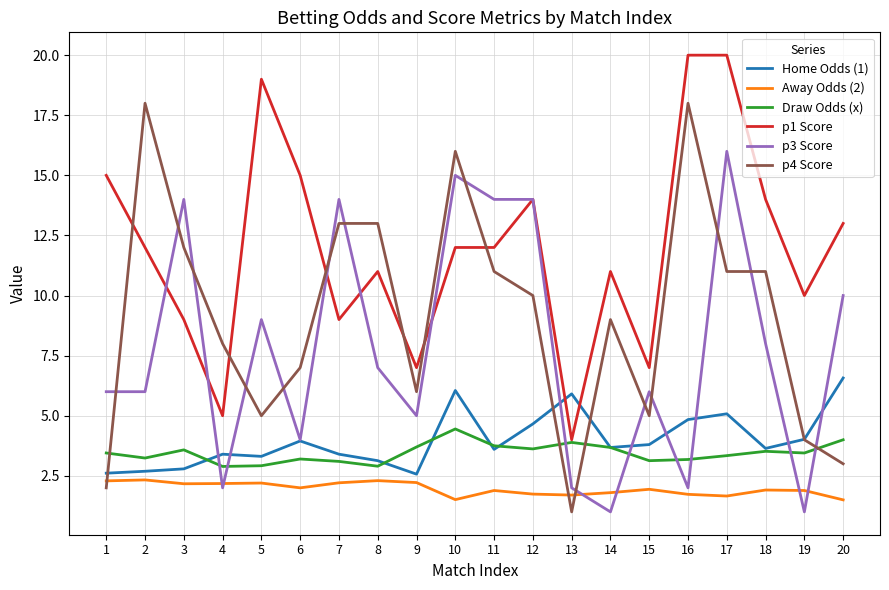

After their last crossing, which series has the higher values: Home Odds (1) or p3 Score?

p3 Score